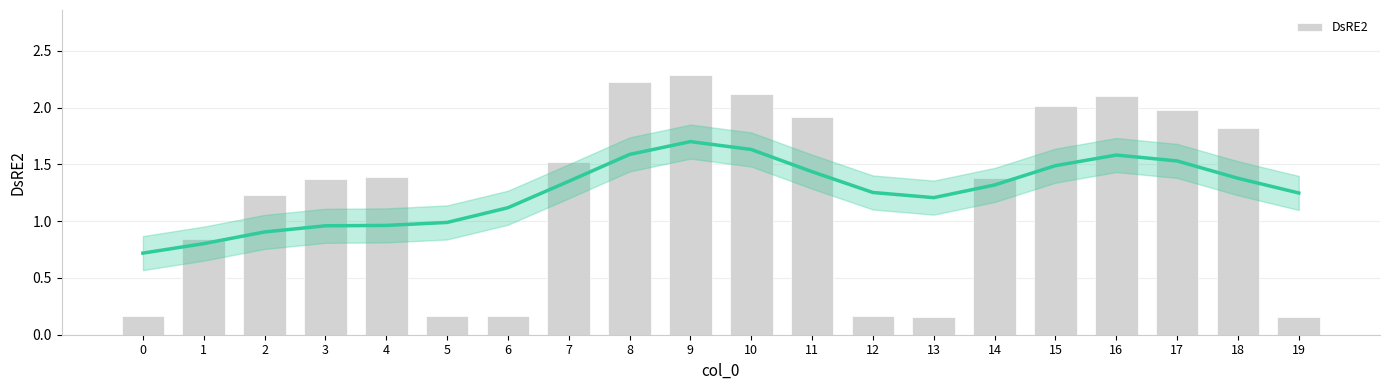

What is the average value?

1.3